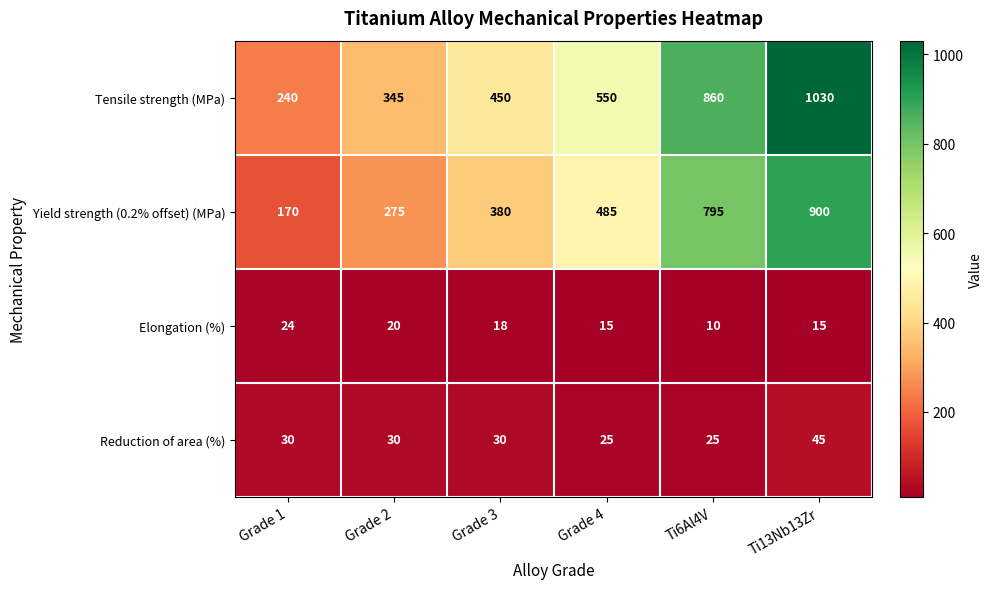

How many Reduction of area (%) values are between 25 and 30?

5